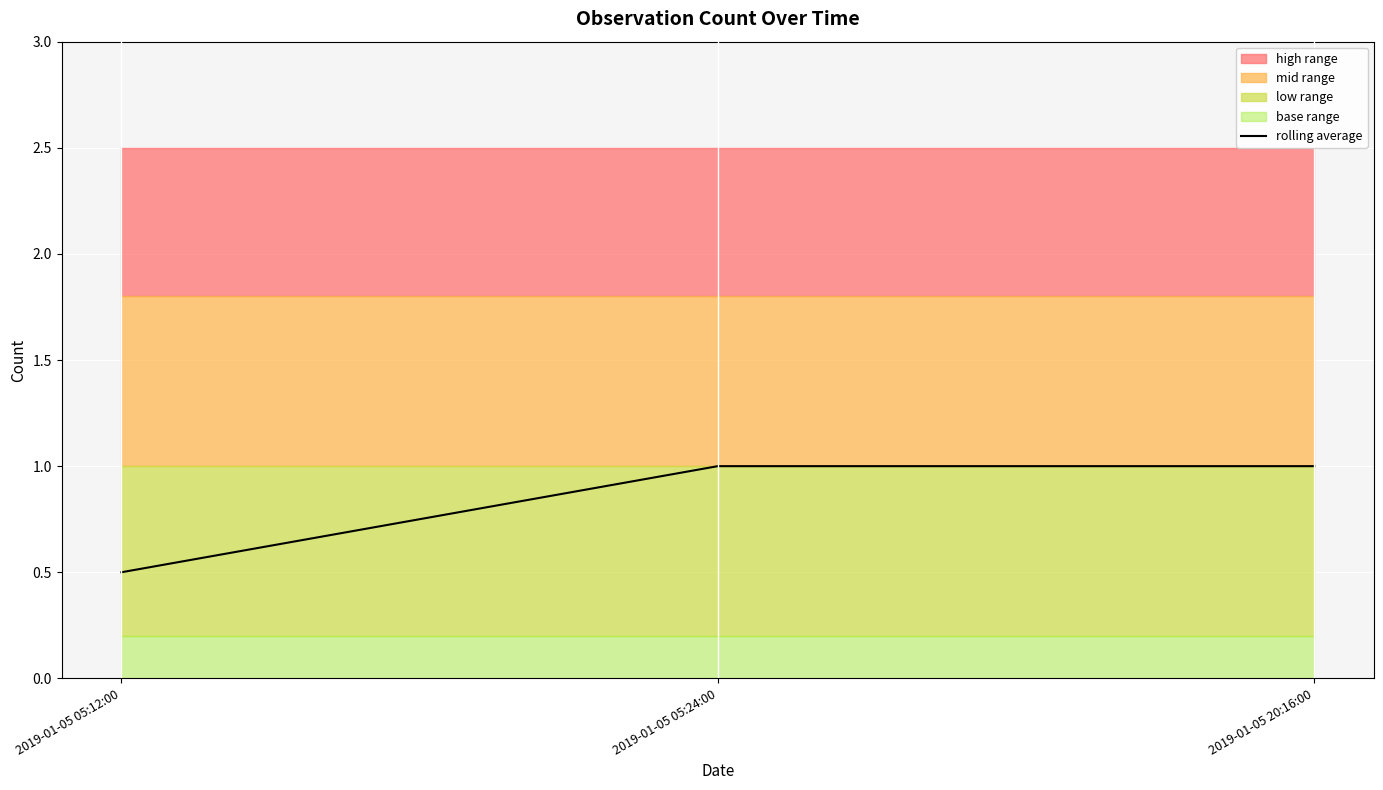

How many values are between 0 and 1?

3